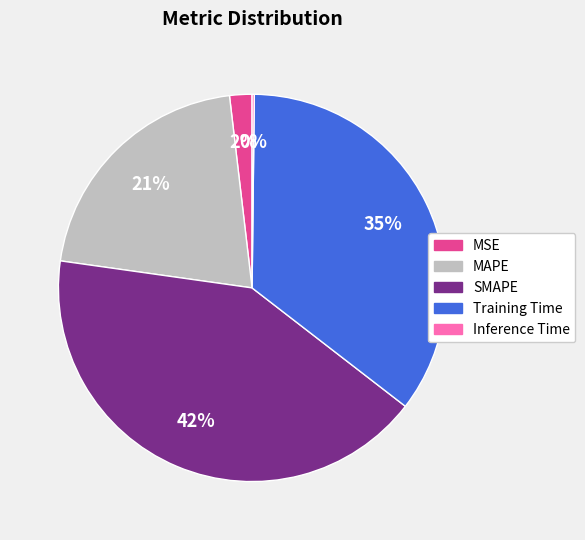

Which has a higher value, Training Time or SMAPE?

SMAPE